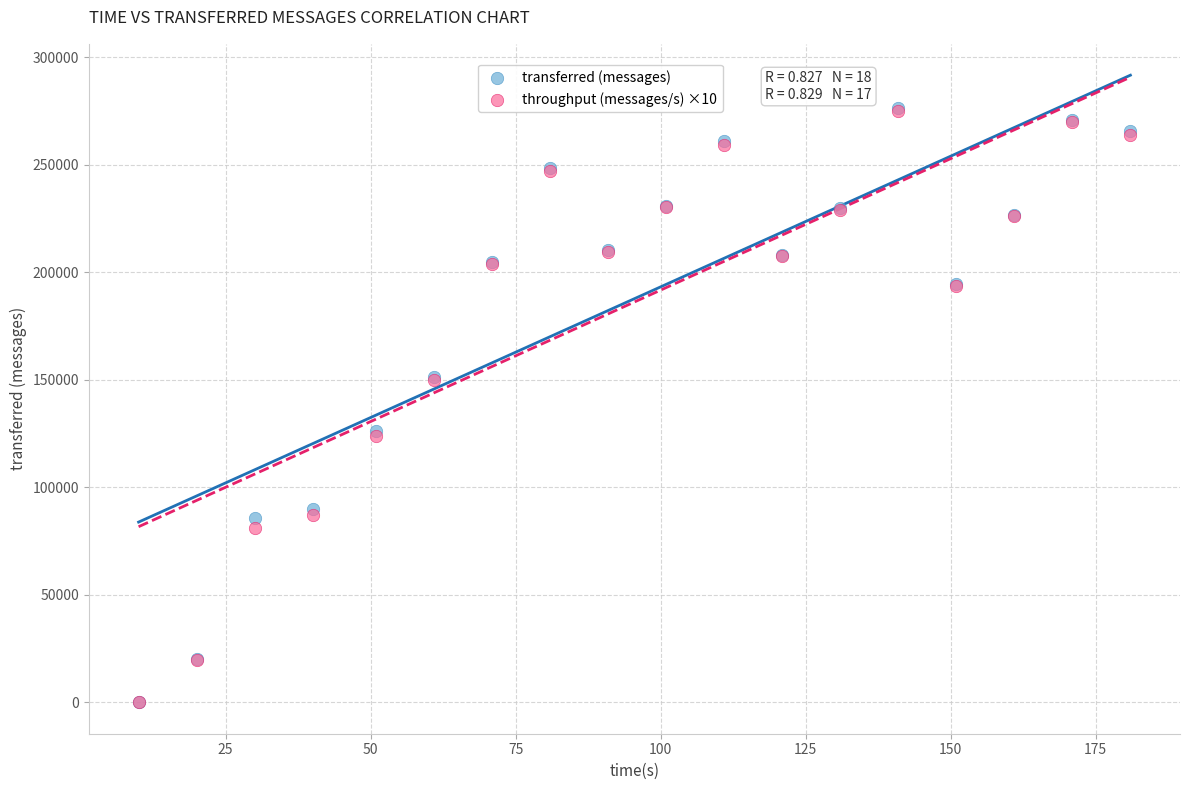

Which series has the largest Y range (max minus min)?

transferred (messages)